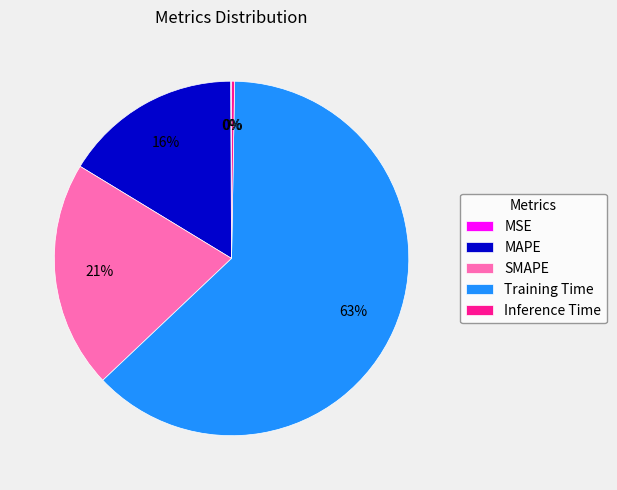

Combined, do MAPE and SMAPE account for over 50%?

No